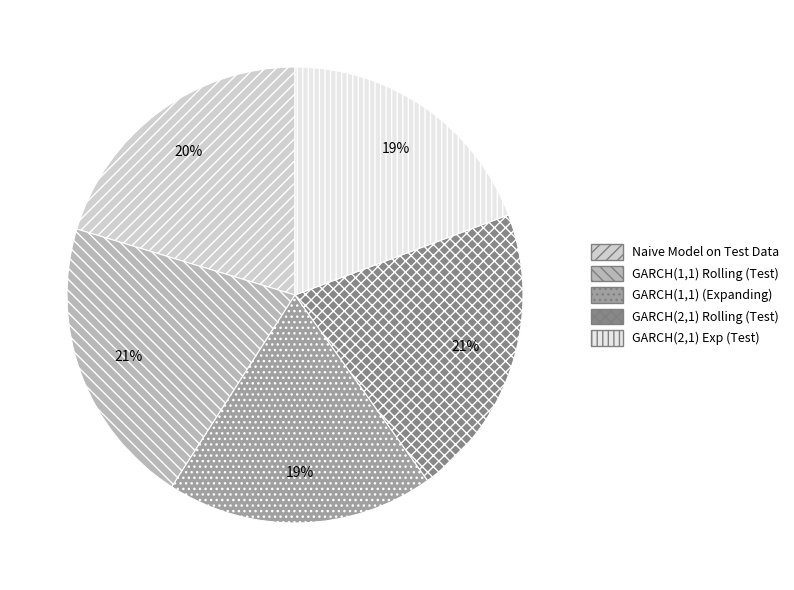

To the nearest percent, what is the average slice percentage?

20%